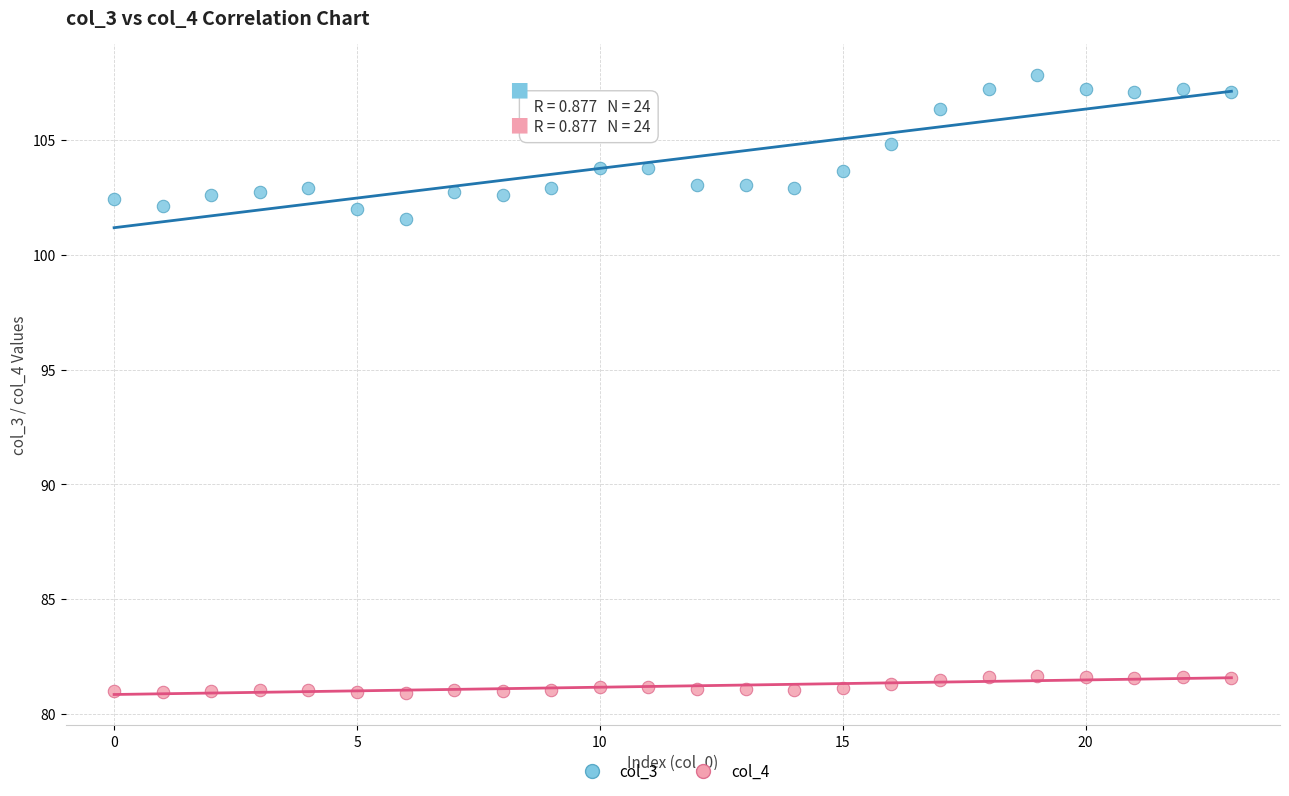

Across all data points, what is the range of Y values (max minus min)?

27.0